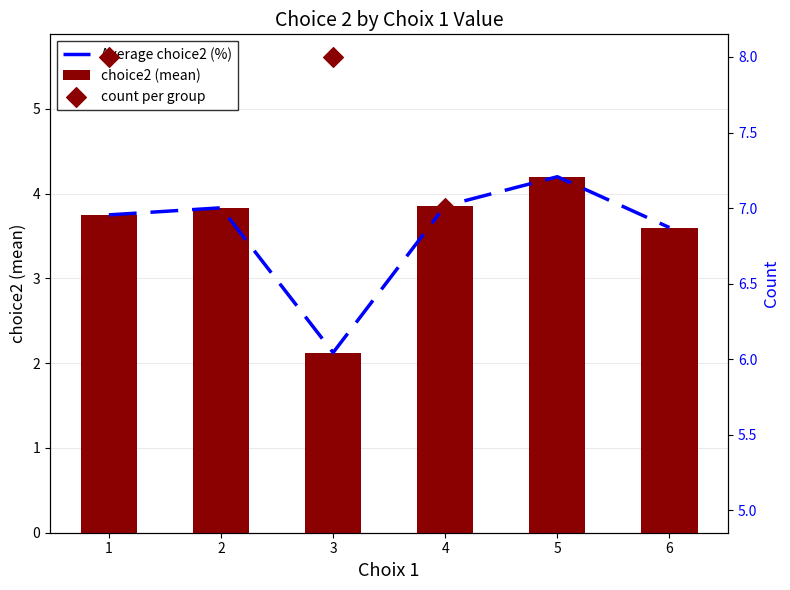

Which series contains the lowest Y value?

Average choice2 (%)